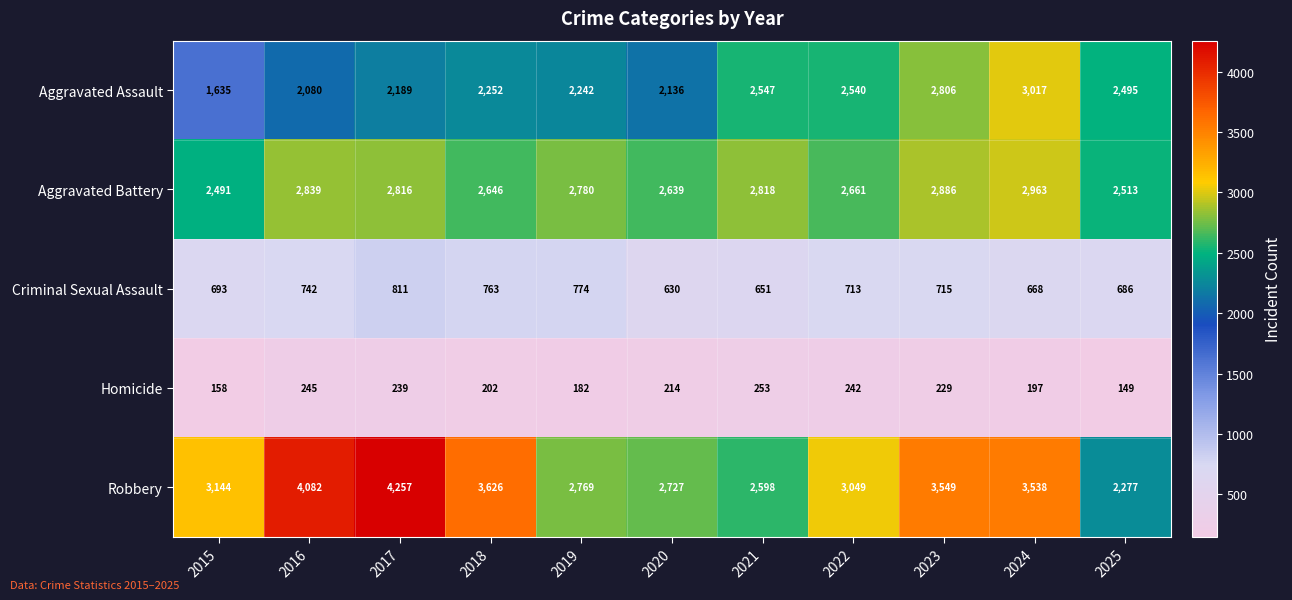

True or false: Homicide has a value of 239 at 2017.

True